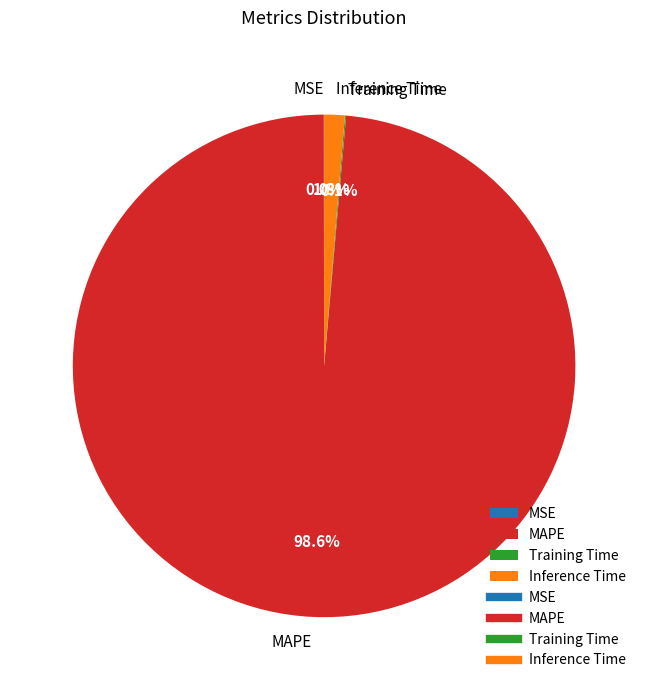

Is there any slice that represents more than half of the pie?

Yes